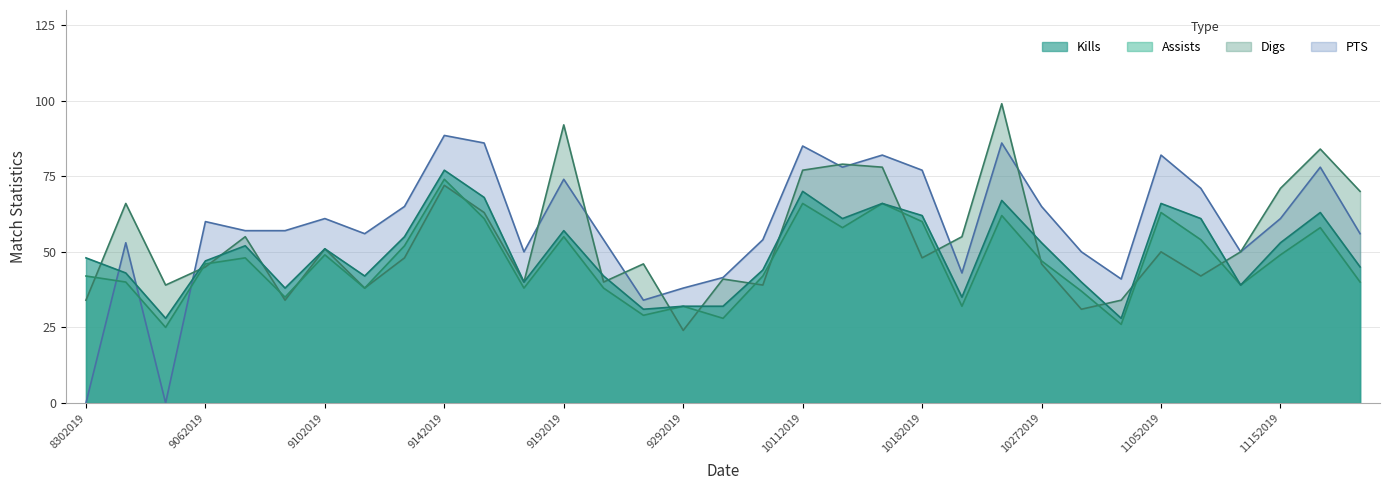

What is the value of the Kills point at the 11th from the left?

68.0